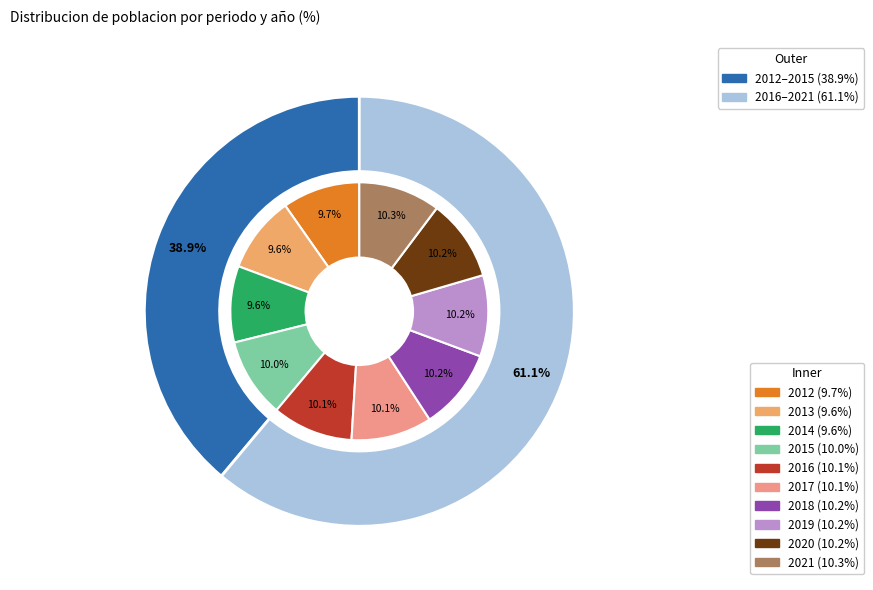

To the nearest percent, what portion does 2015 represent?

10%